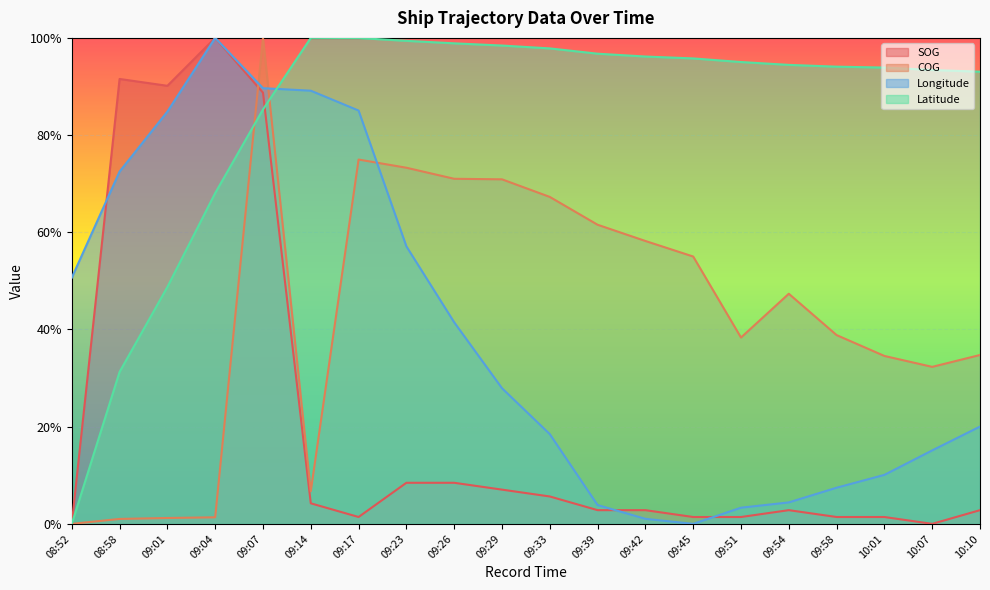

What is the difference between the second highest and minimum values in the COG series?

0.7